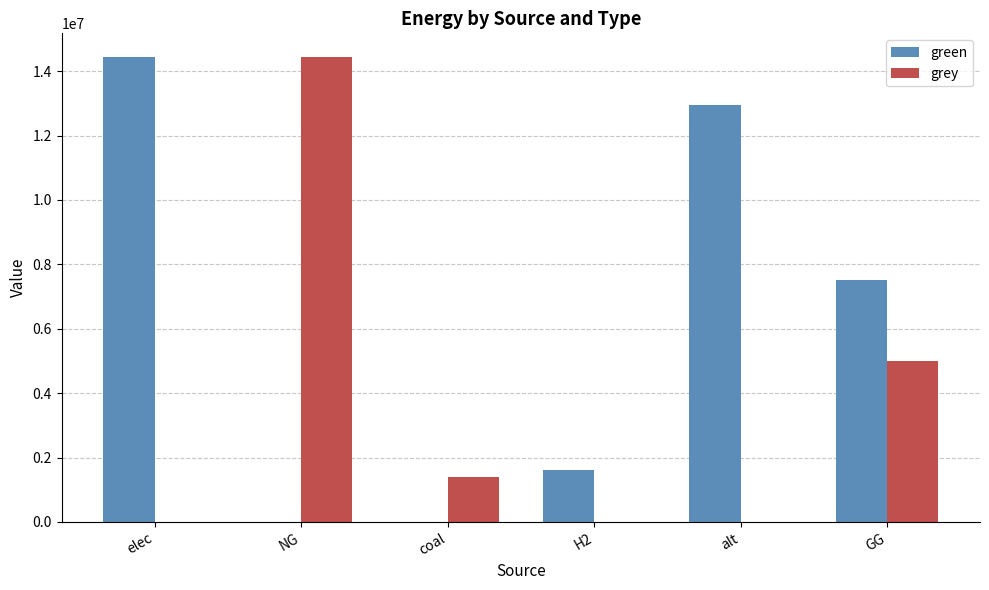

The grey series shows 0.0 at alt. True or false?

True